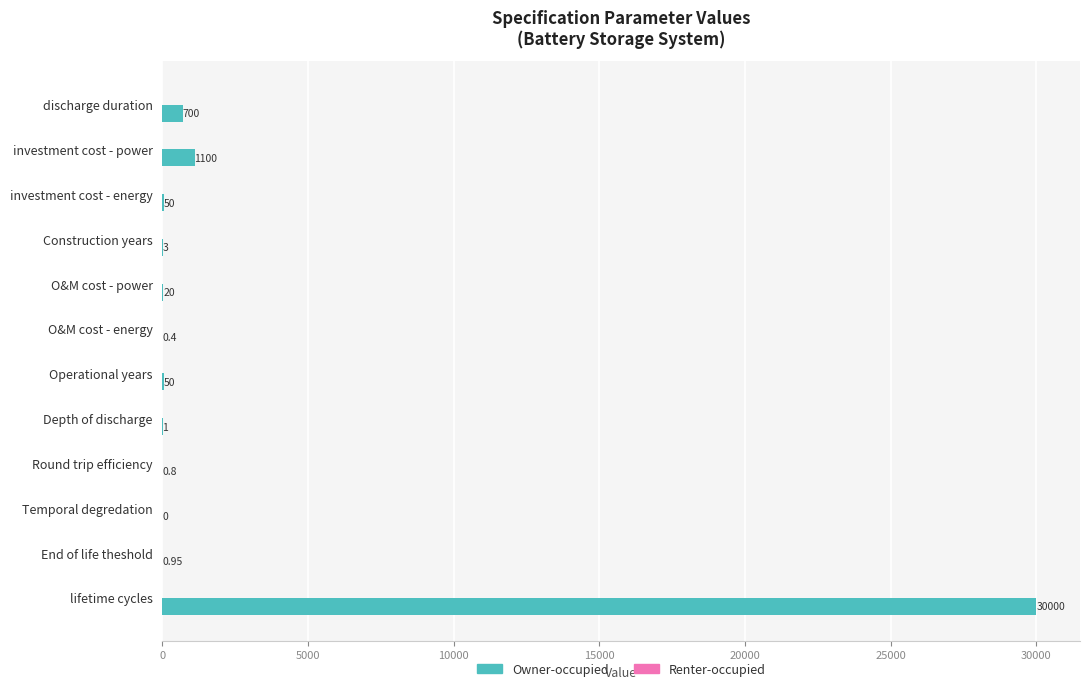

Which category has the highest value across all series?

lifetime cycles